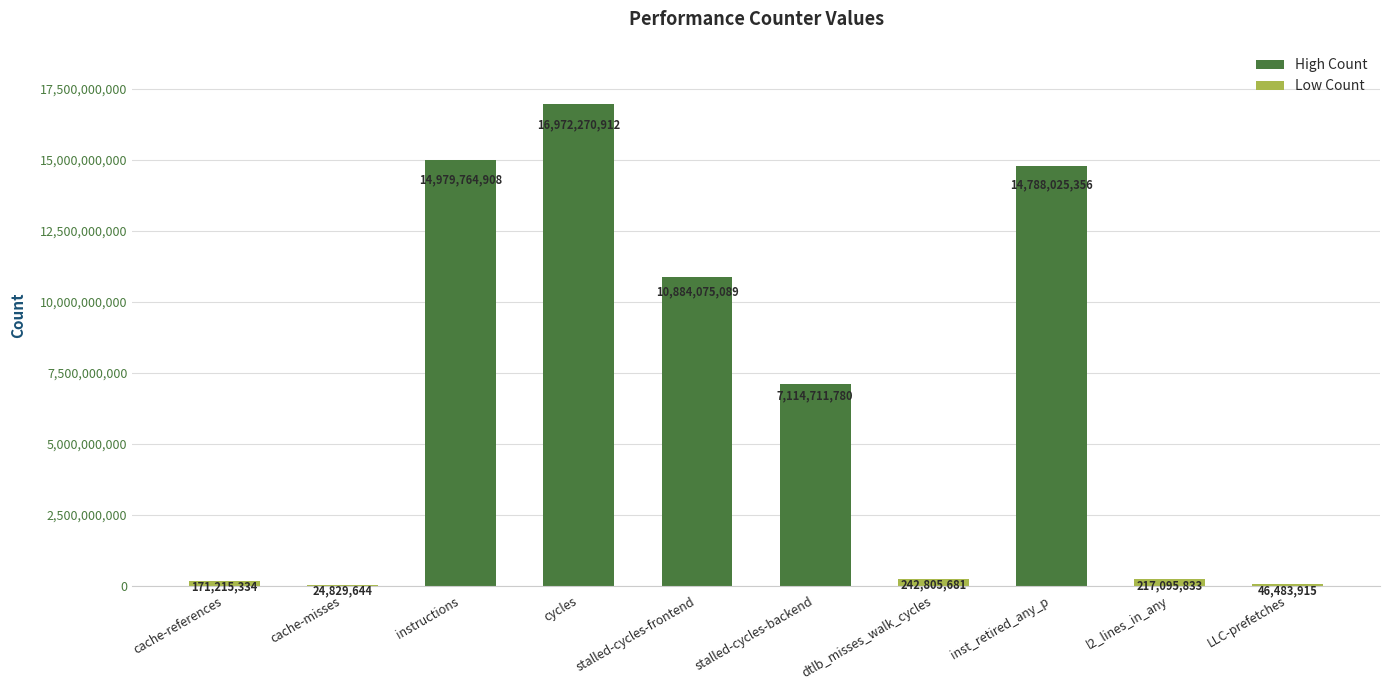

What is the greatest value displayed?

16972270912